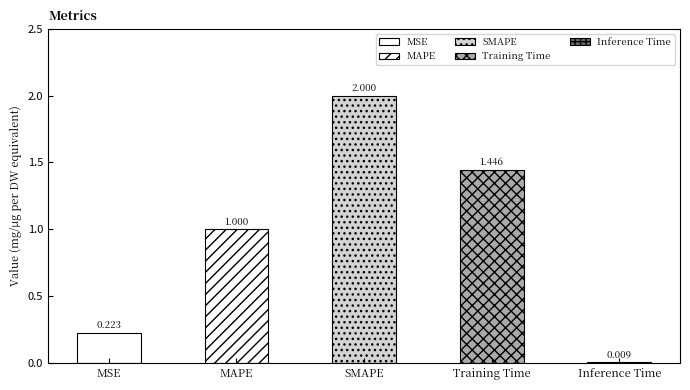

What is the greatest value displayed?

2.0